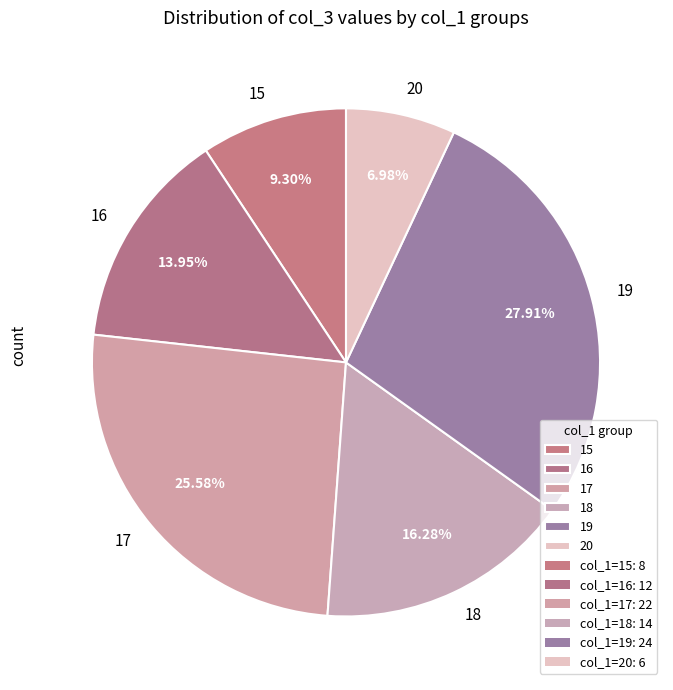

To the nearest percent, what portion does 19 represent?

28%